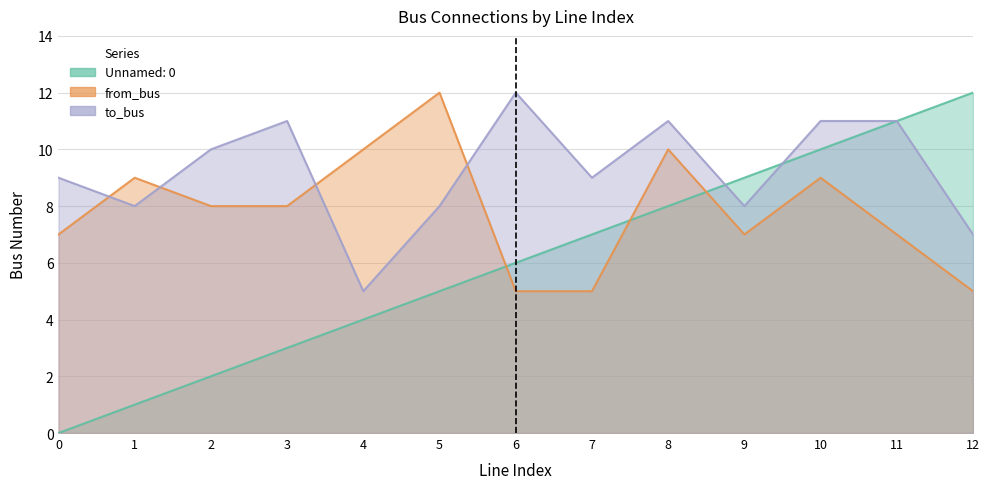

What is the difference between the maximum and minimum values in the Unnamed: 0 series?

12